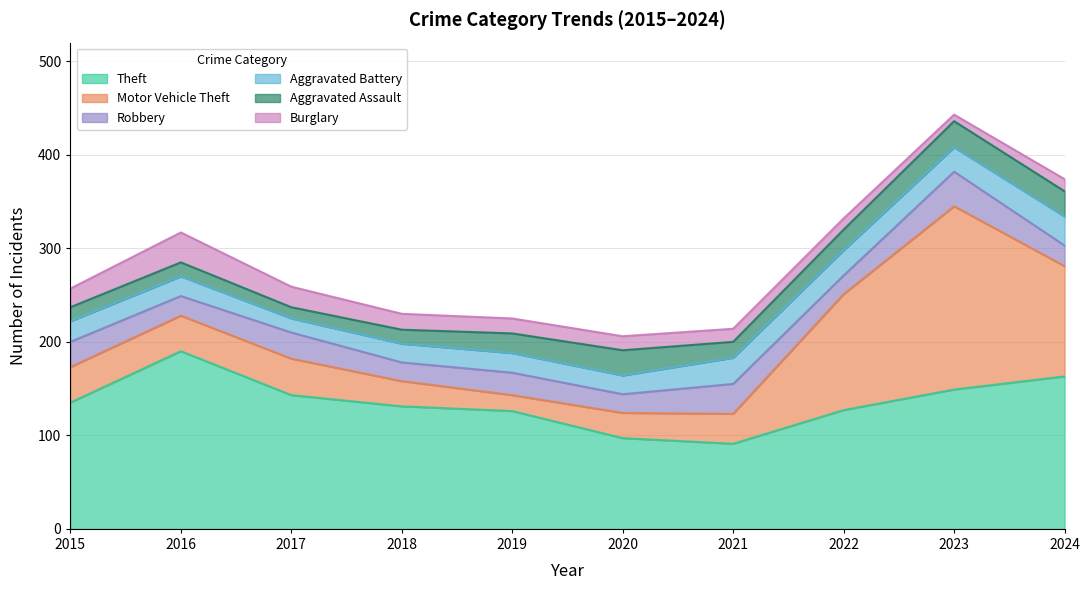

What is the difference between the highest and lowest values at 2016?

175